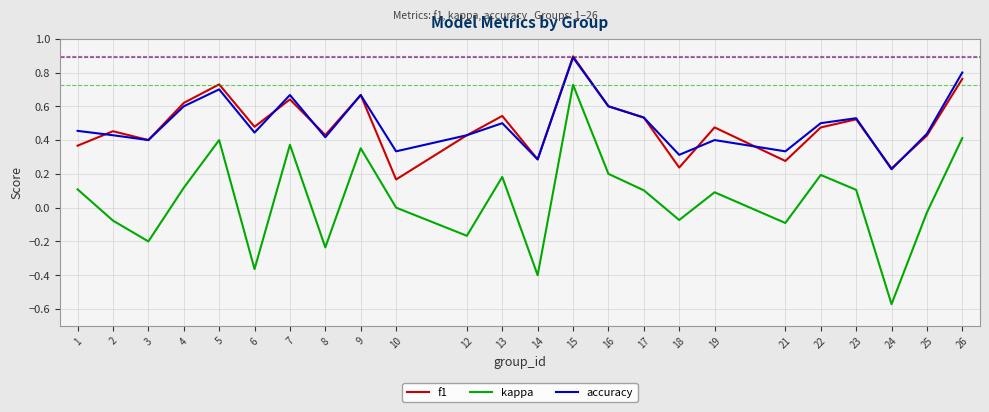

How many lines are shown in the chart?

3